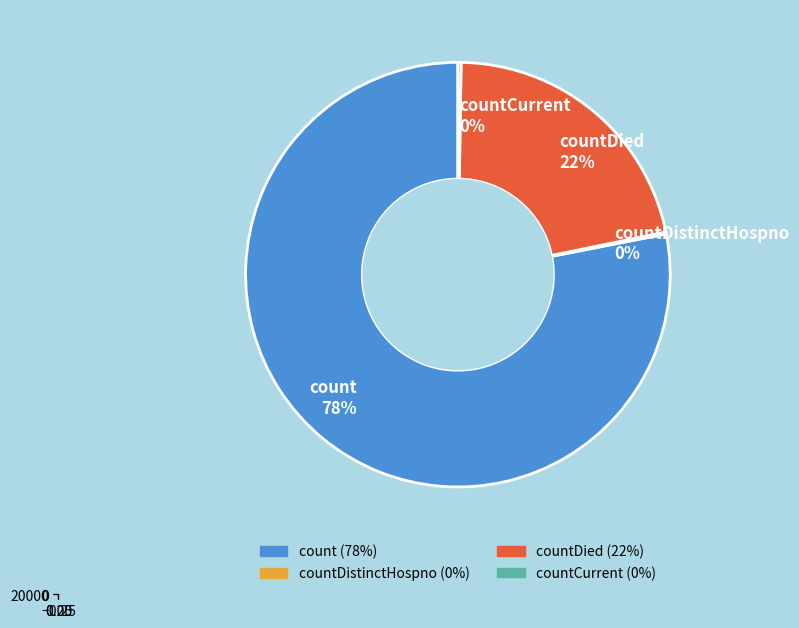

To the nearest percent, what is the difference between the largest and smallest slice percentages?

78%